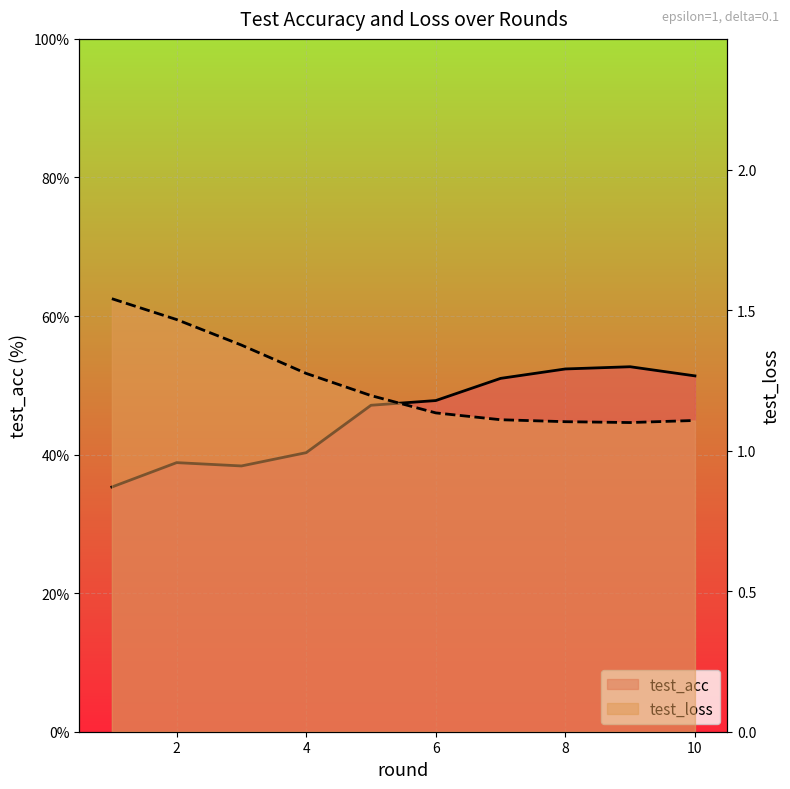

Which series has the widest spread of values?

test_acc